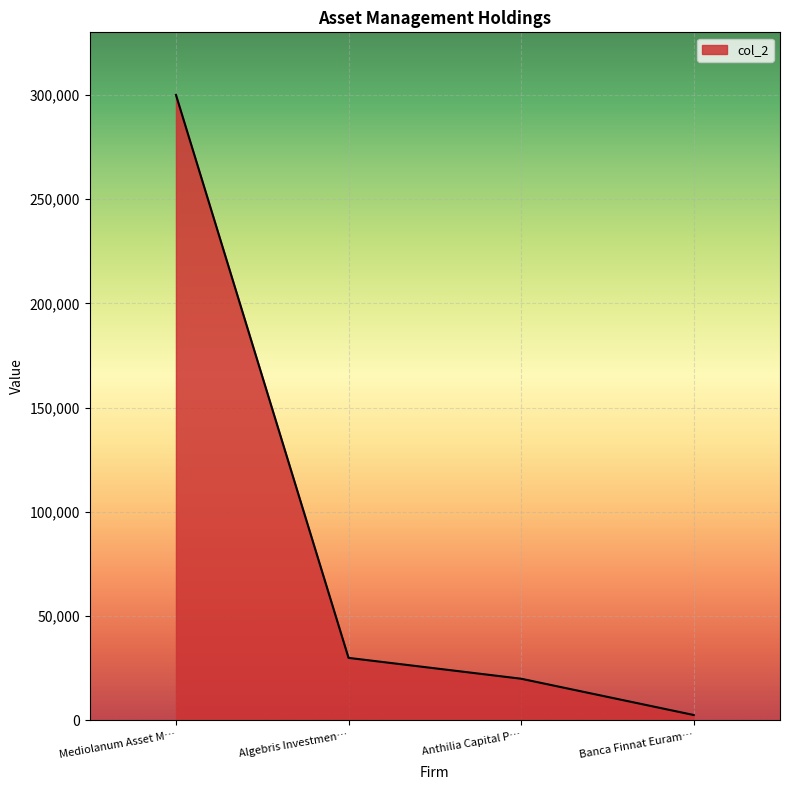

Count the number of categories in the chart.

4